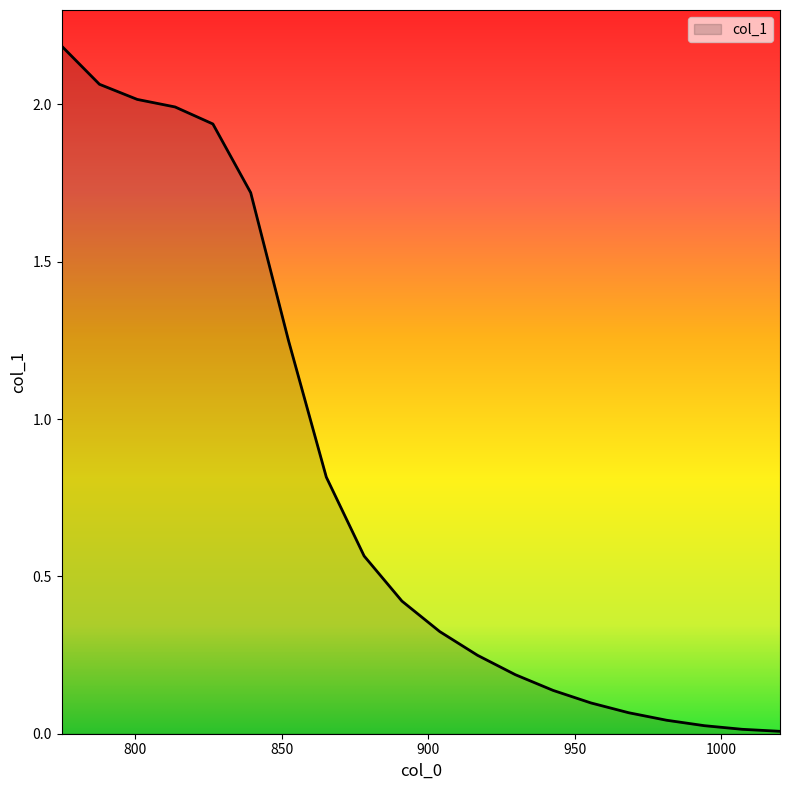

What is the maximum value shown in the chart?

2.2